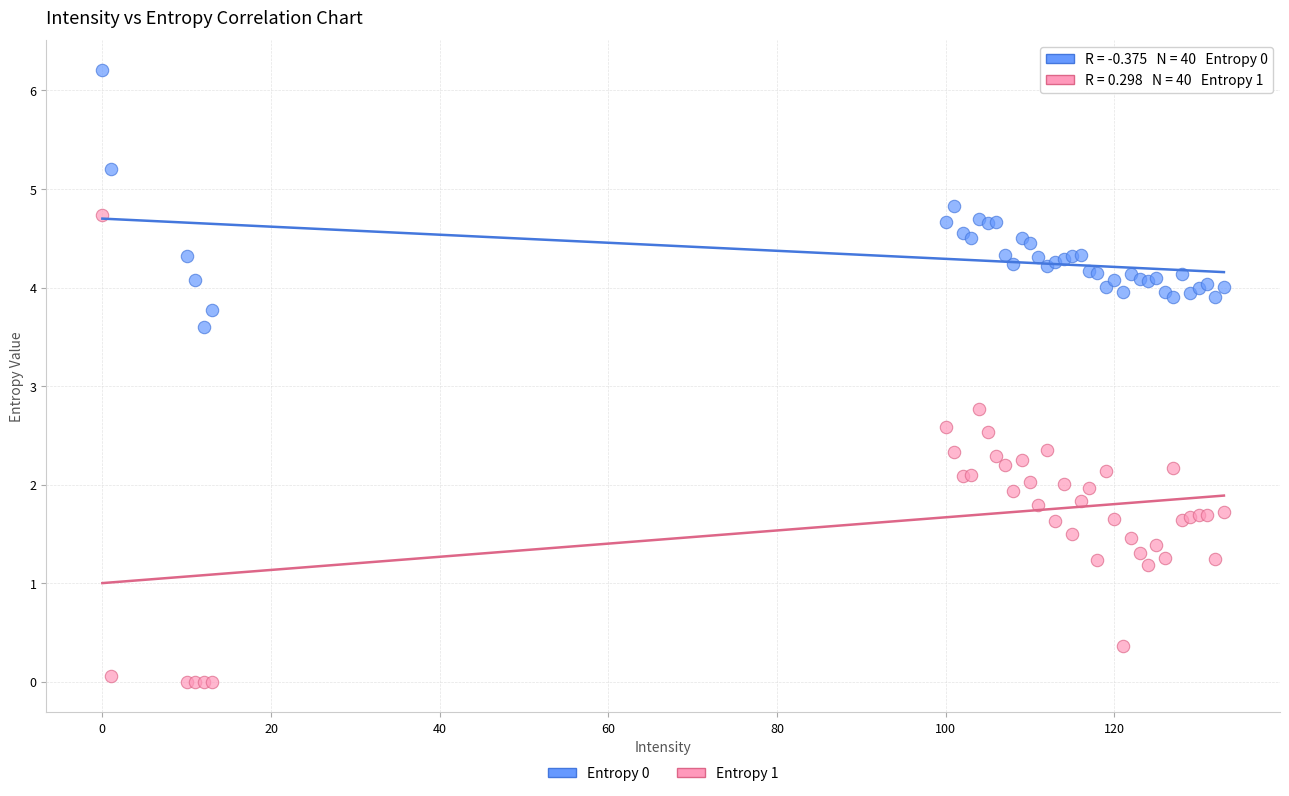

Which series contains the lowest Y value?

Entropy 1